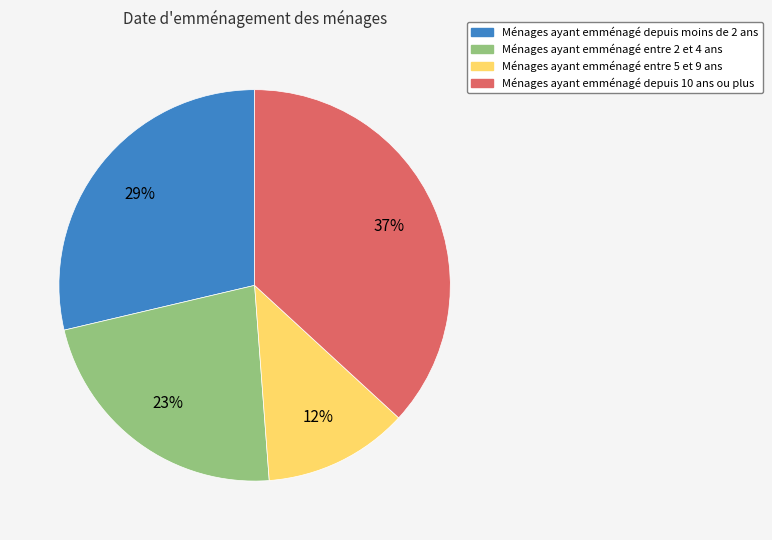

To the nearest percent, what is the average slice percentage?

25%